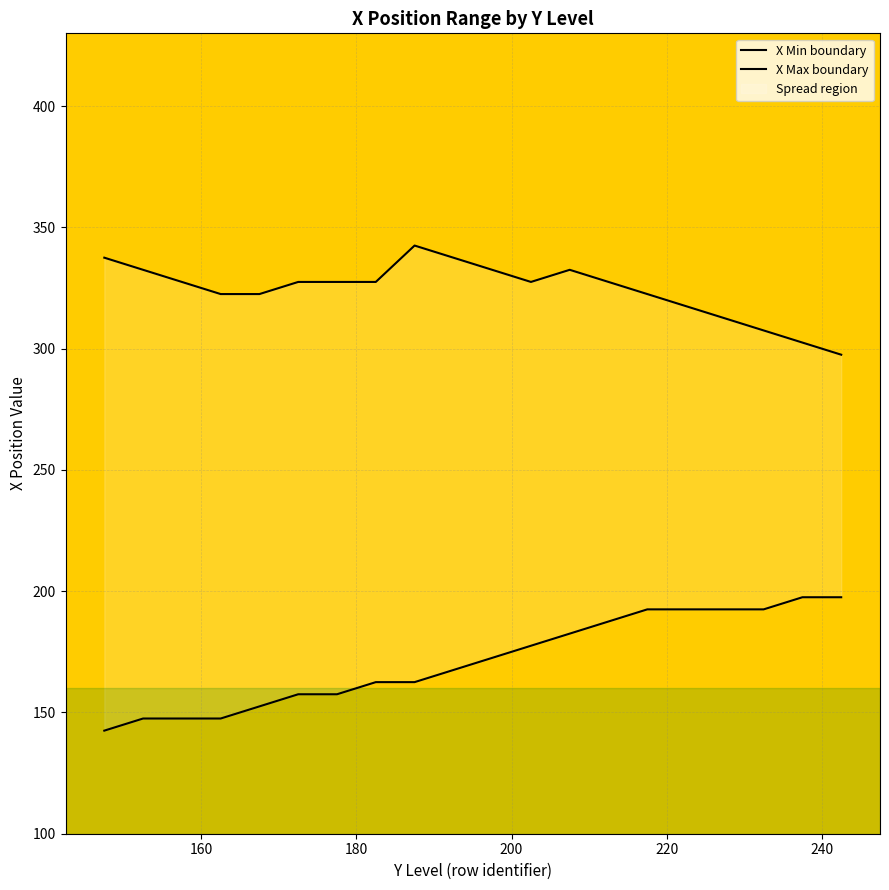

What is the difference between the maximum and second lowest values in the X Max boundary series?

40.0